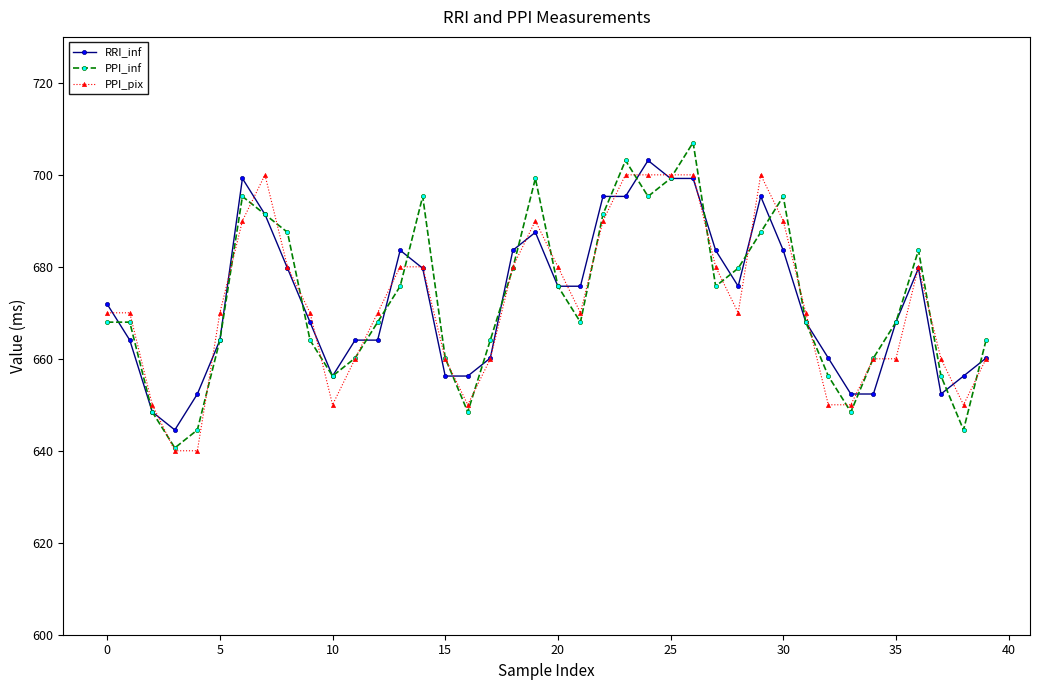

In PPI_inf, how many points are lower than both neighbors (excluding endpoints)?

8